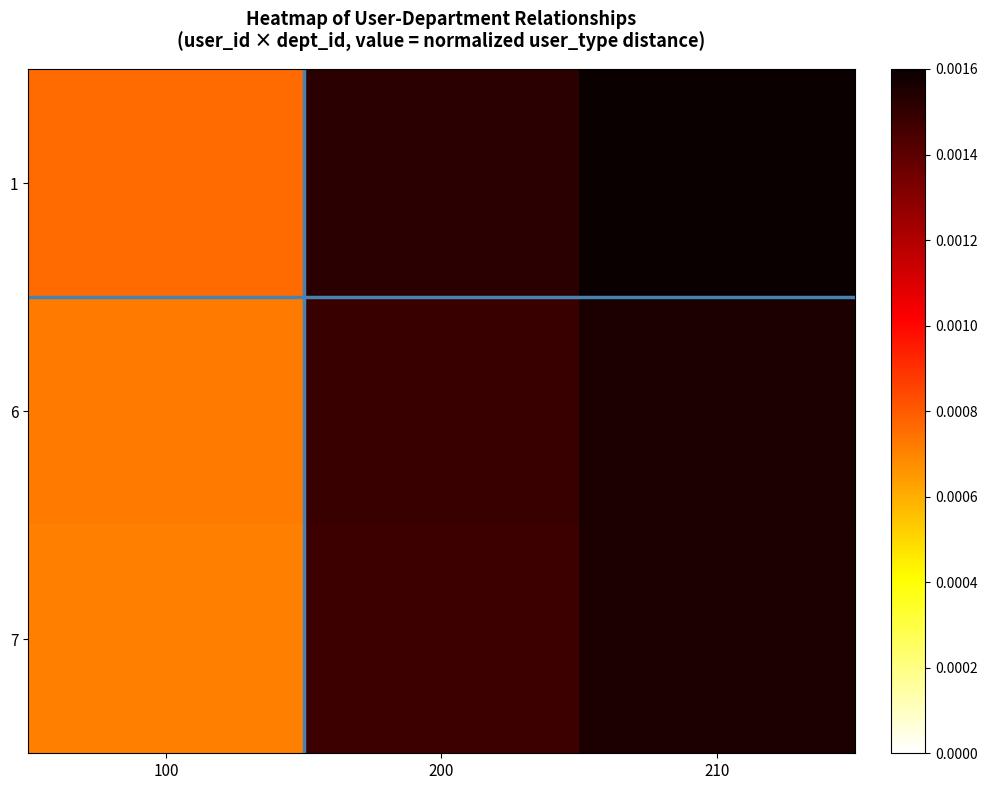

Which has a higher value, 200 or 100?

200